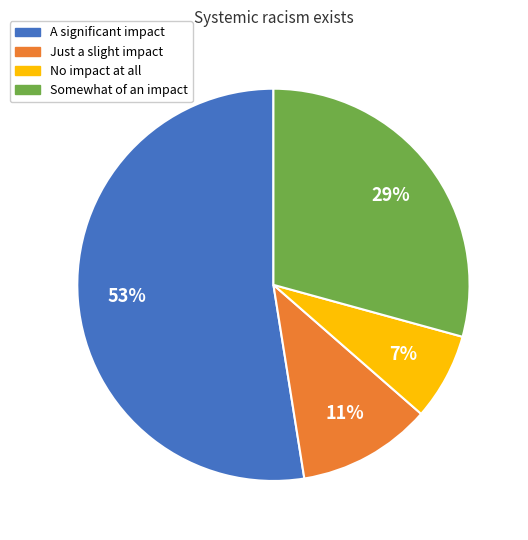

Which has a higher value, A significant impact or No impact at all?

A significant impact